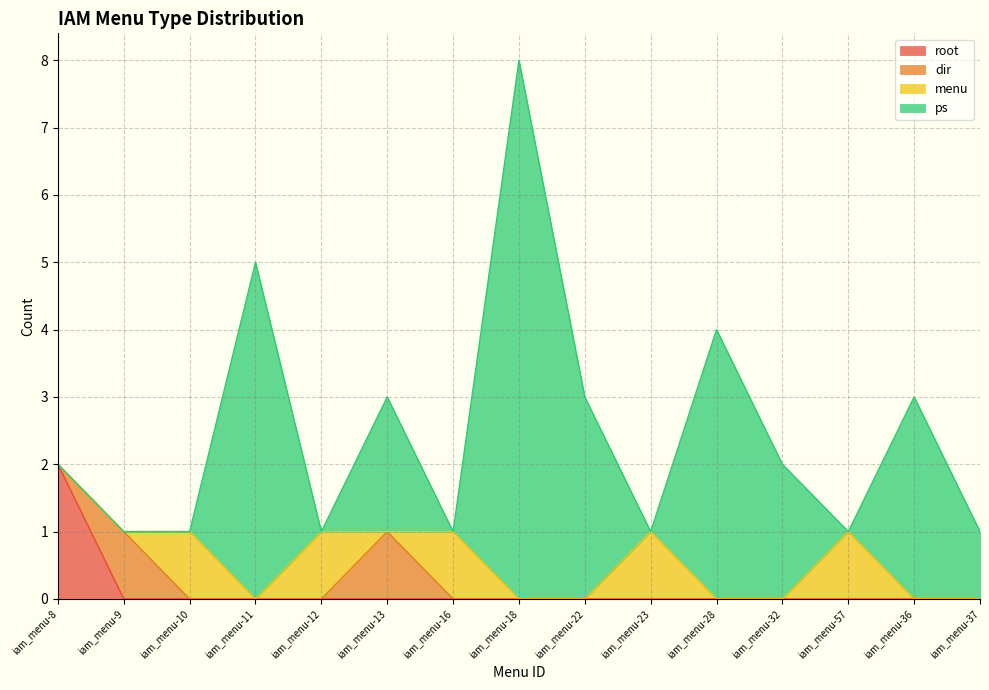

The value of root at iam_menu-23 is -1. True or false?

False